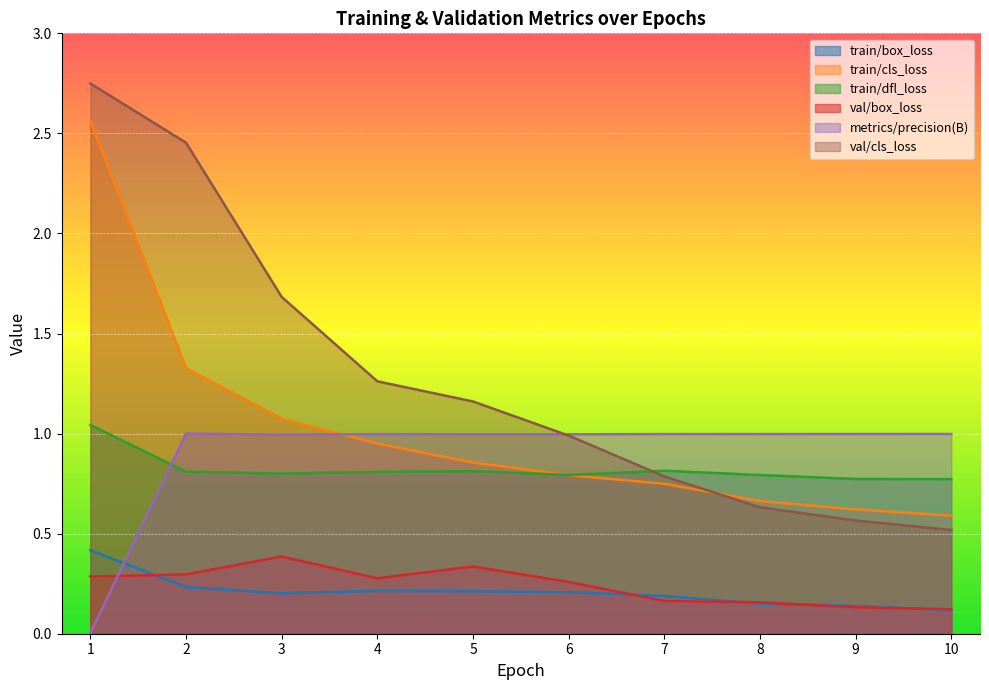

How many intersections are there between metrics/precision(B) and val/box_loss?

1